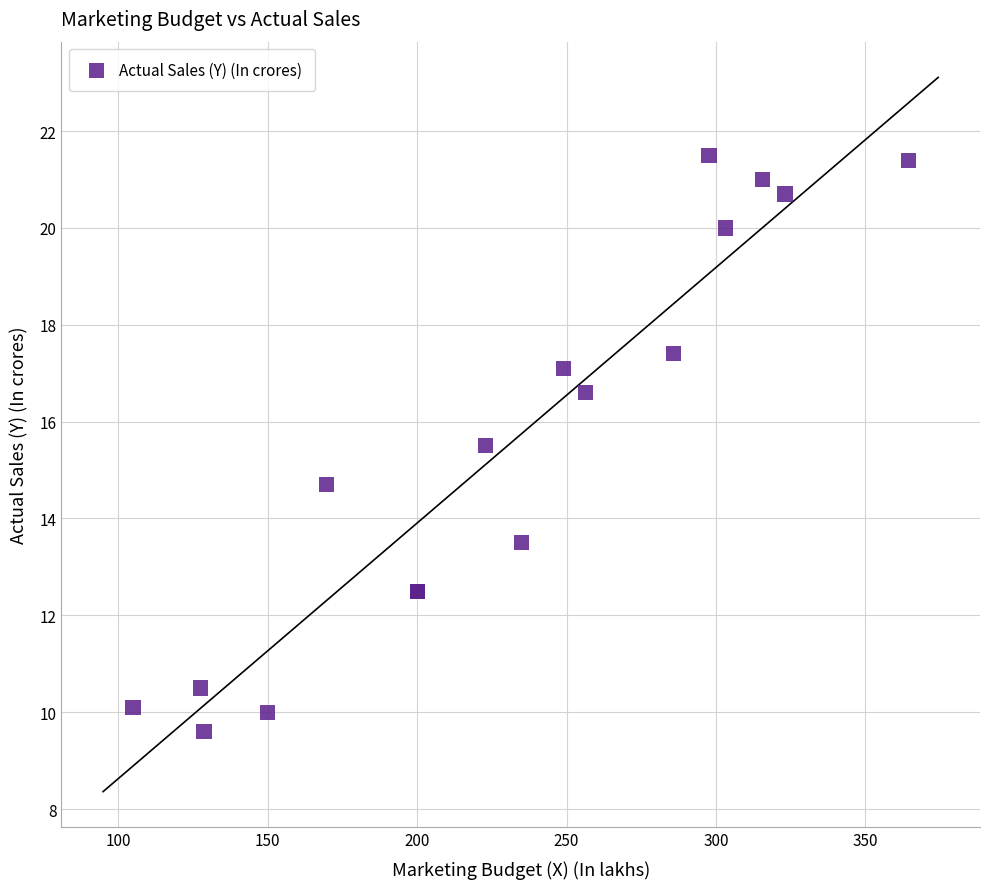

What Y value in the scatter plot is closest to 15?

14.7